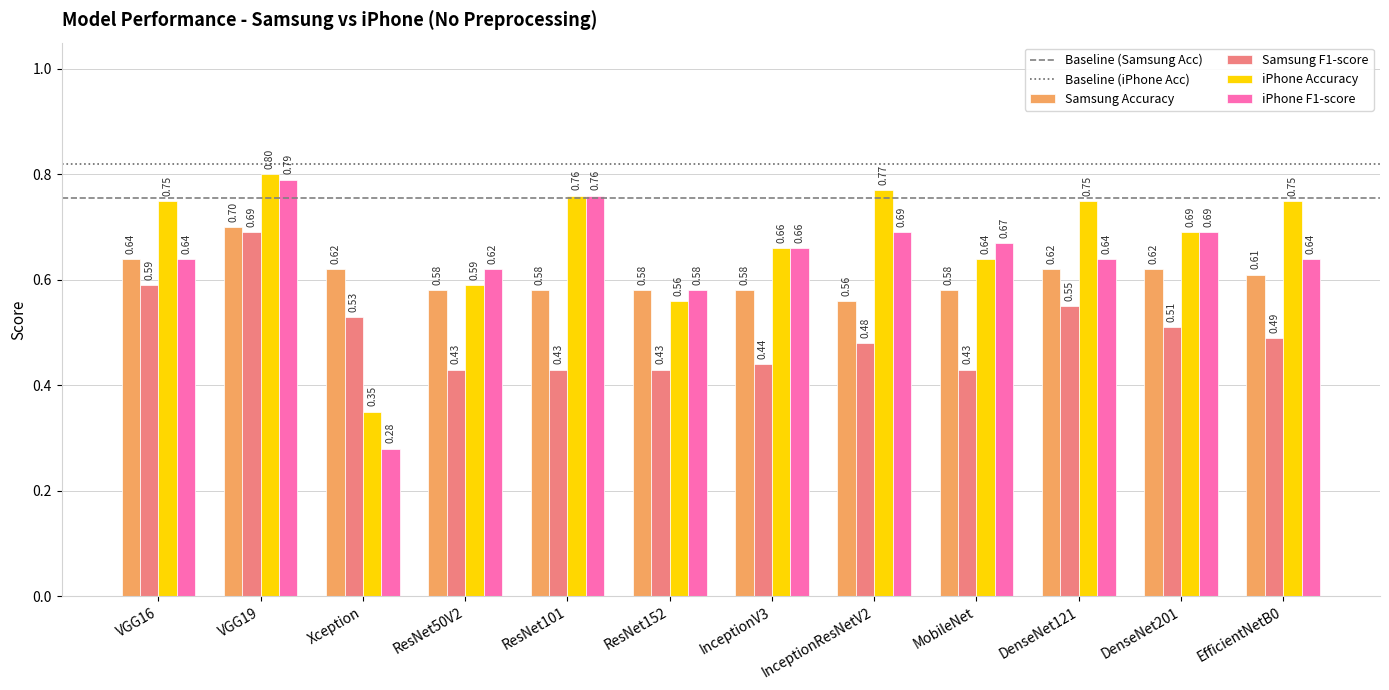

At which category is the sum across all series the highest?

VGG19